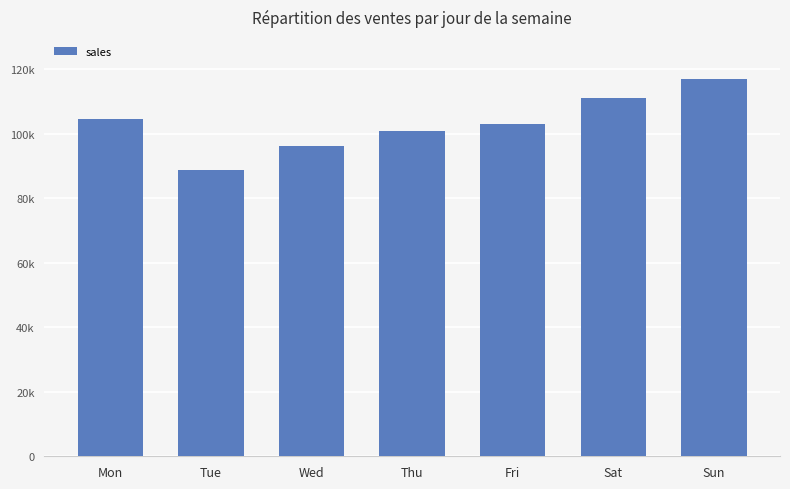

Where does the data first go above 103132?

Mon